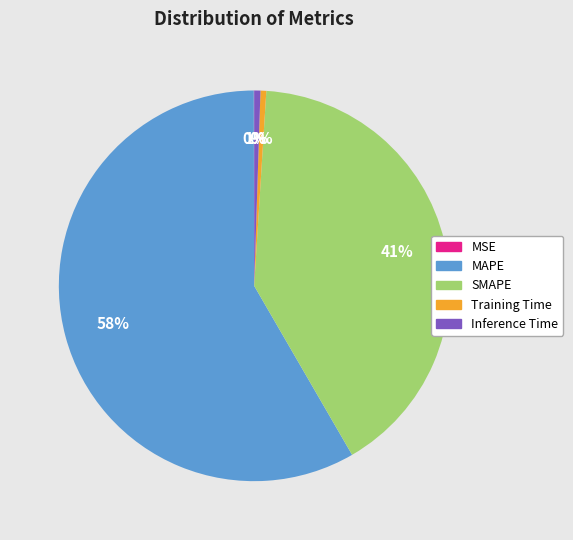

Which slice is the largest?

MAPE